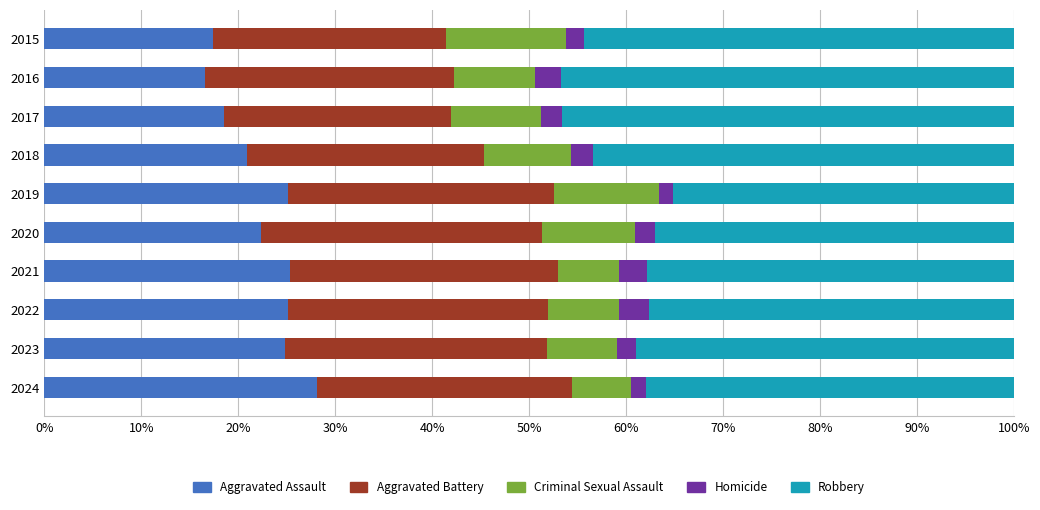

What is the total value across all series at 2016?

100.0